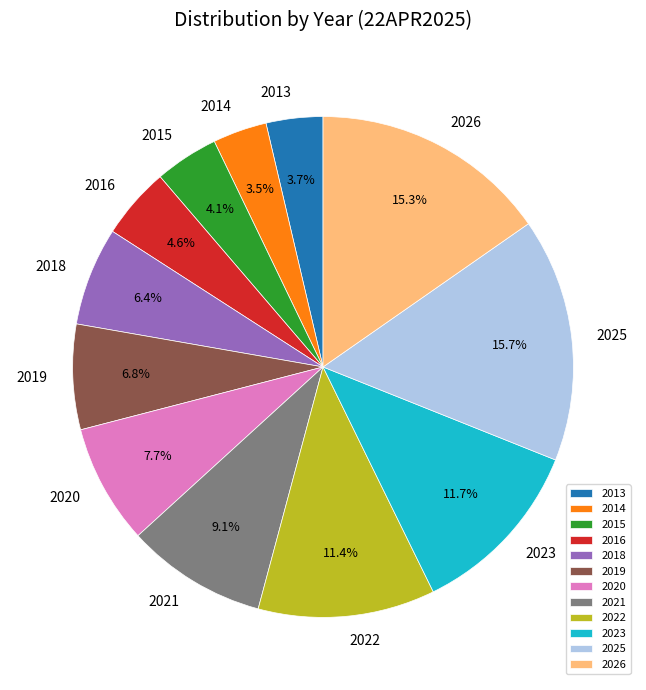

Does 2025 represent more than half of the total?

No